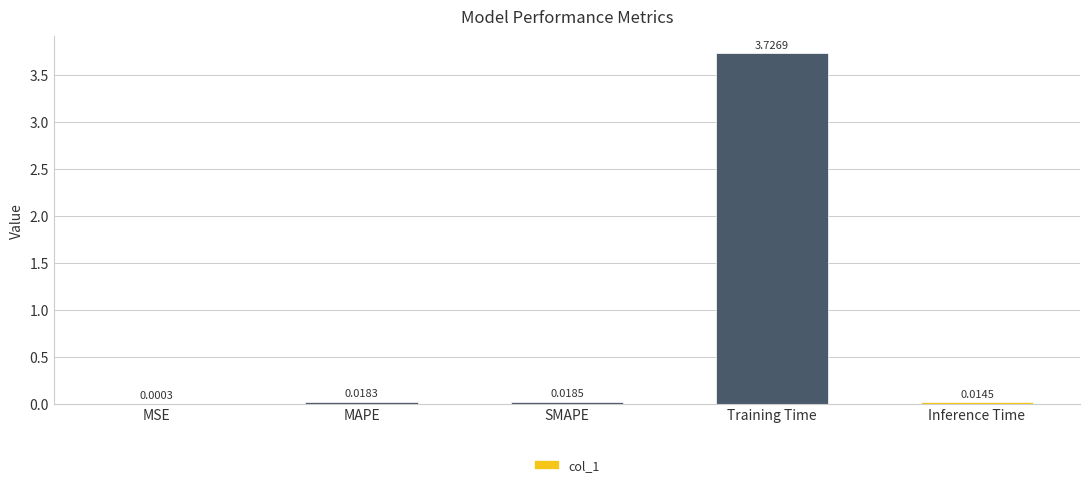

Which has a higher value, Training Time or SMAPE?

Training Time